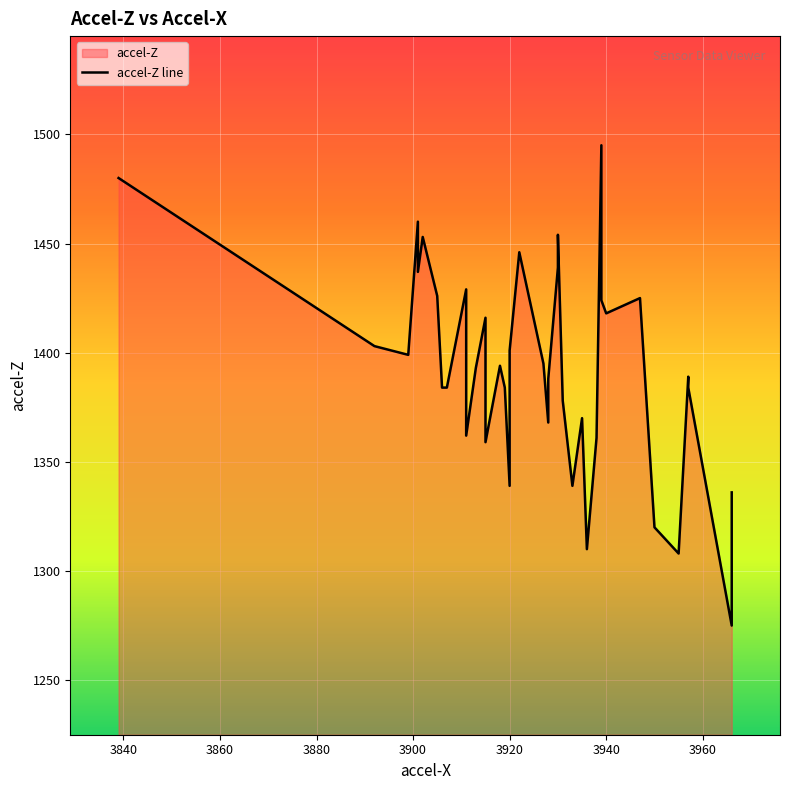

Reading left to right, extract all data points from this chart.

1480	1403	1399	1460	1437	1453	1426	1384	1384	1429	1362	1393	1416	1388	1359	1394	1384	1339	1401	1446	1395	1368	1388	1439	1454	1378	1339	1370	1310	1361	1495	1424	1418	1425	1320	1308	1389	1384	1275	1336